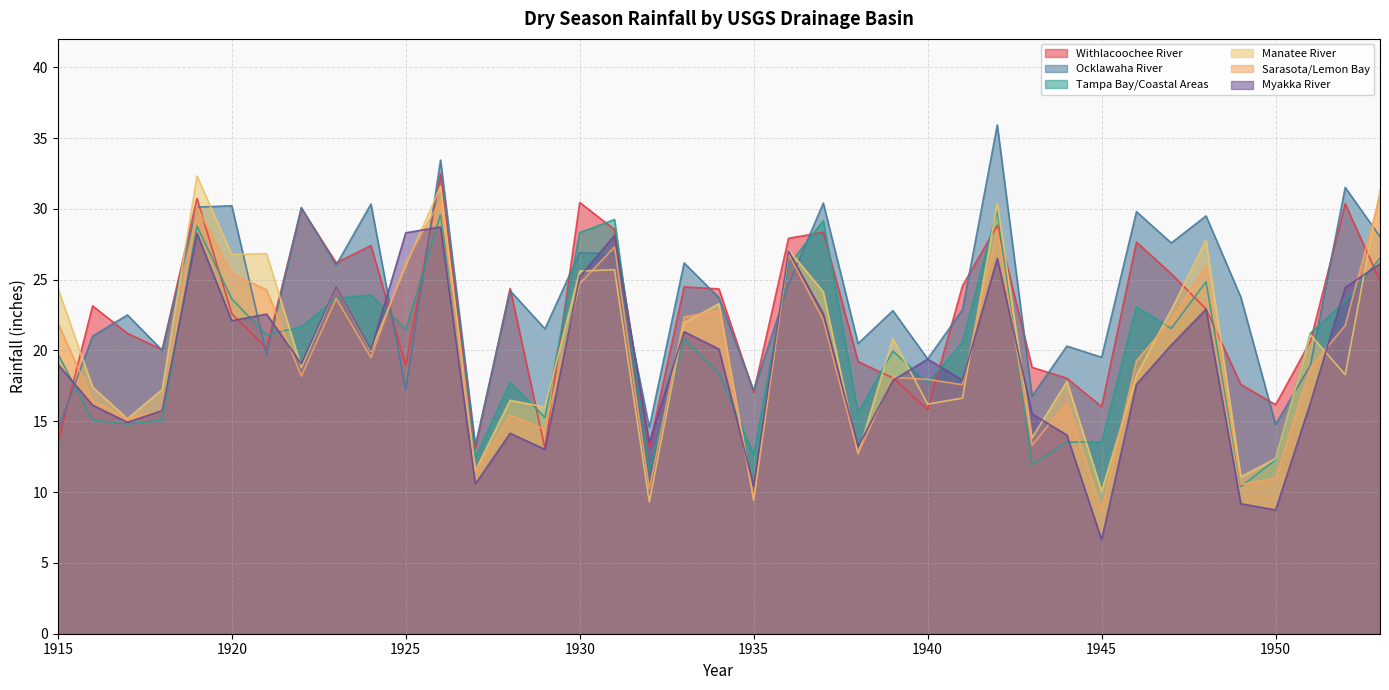

Where does the Sarasota/Lemon Bay series first go above 19?

1915